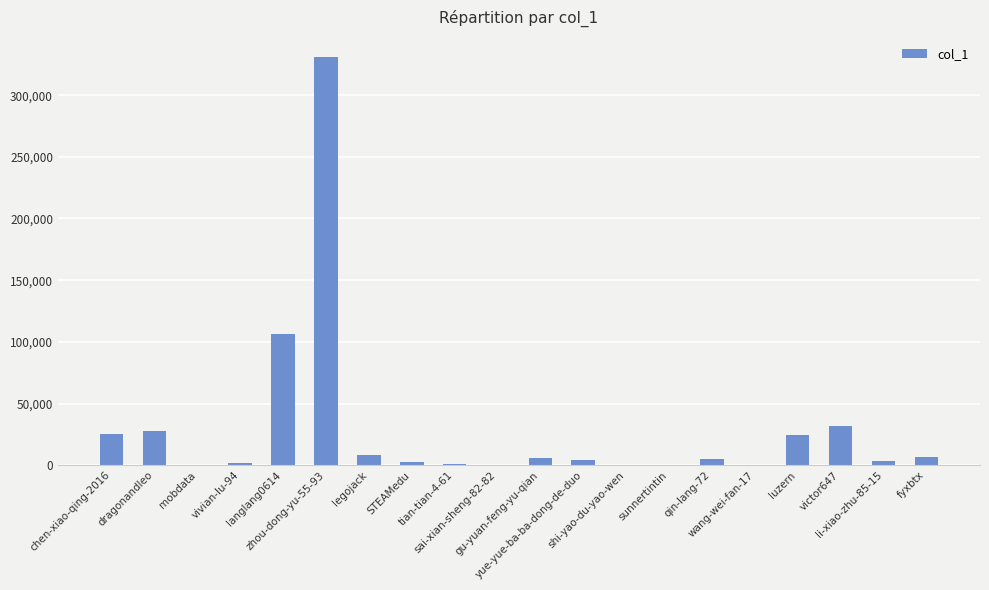

At which label does the data first exceed 5163?

chen-xiao-qing-2016